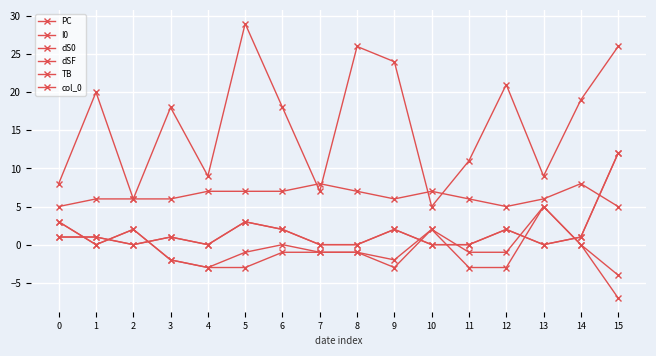

What is the spread (max minus min) of values at 4?

12